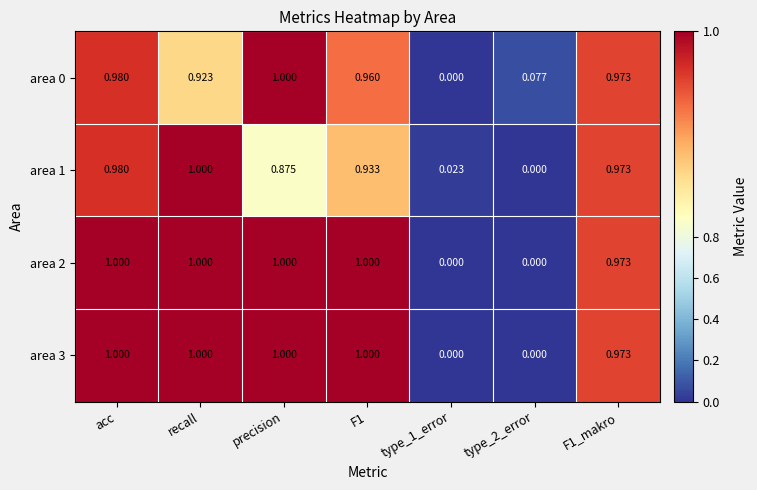

Is the value of area 0 at type_1_error greater than the value of area 3 at F1?

No